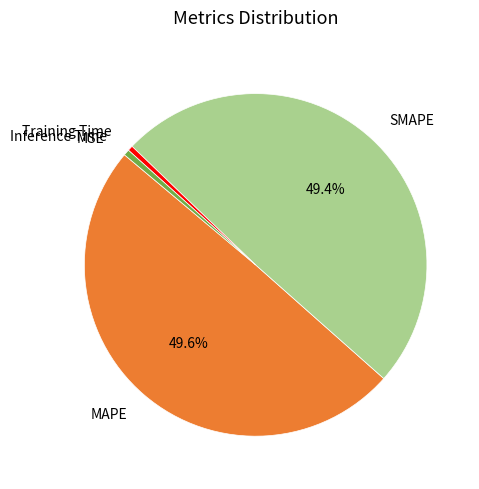

Is there any slice that represents more than half of the pie?

No